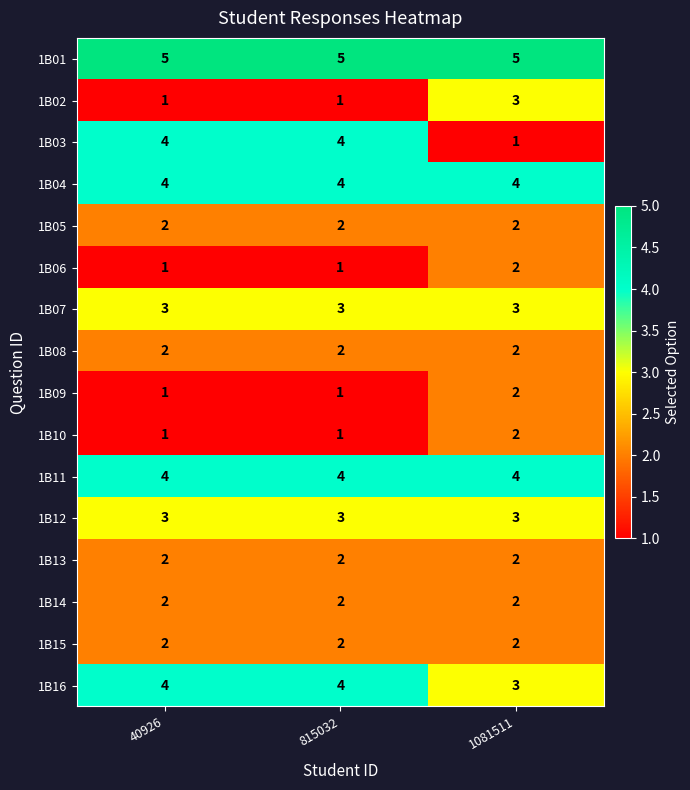

The value of 1B05 at 815032 is 2. True or false?

True